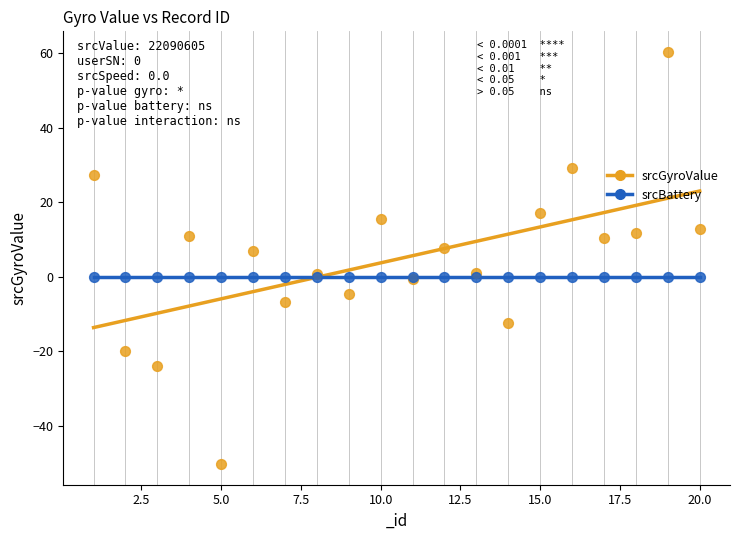

Which series reaches the minimum Y coordinate?

srcGyroValue